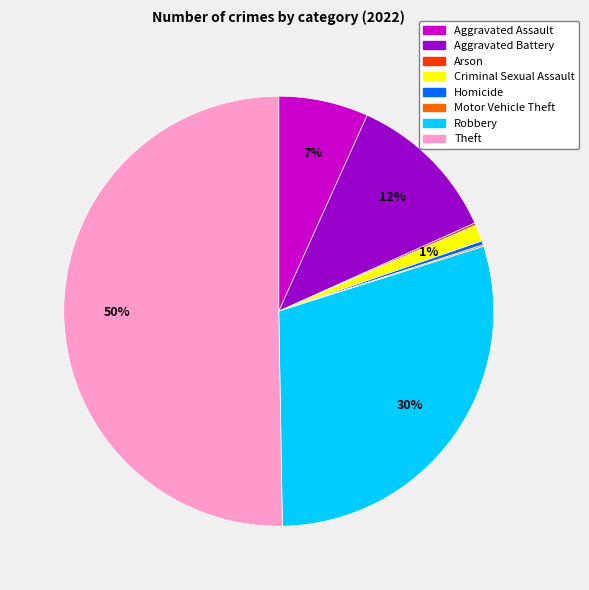

To the nearest percent, what is the difference between the largest and smallest slice percentages?

50%